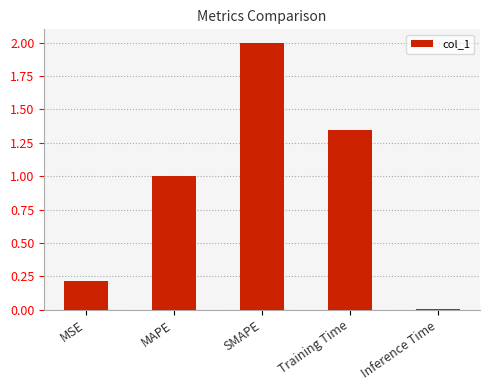

Are the bars horizontal?

No